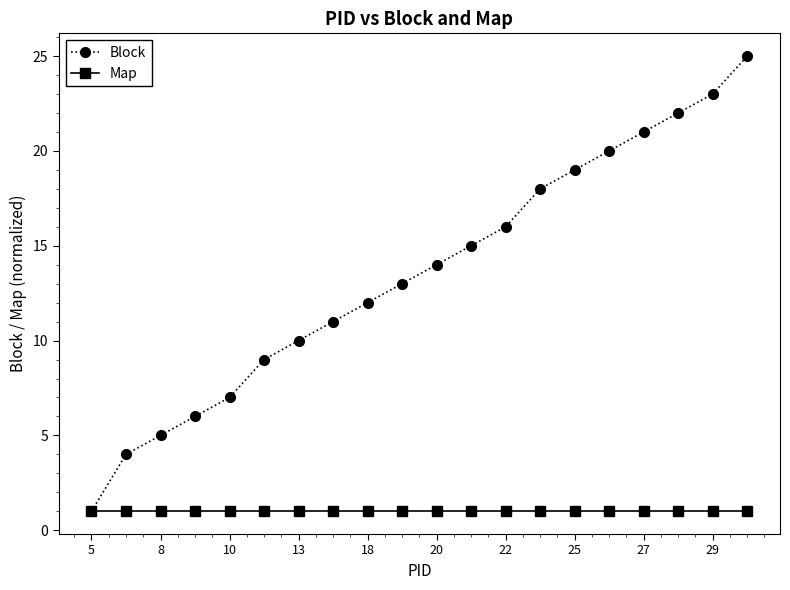

What is the maximum value for Block?

25